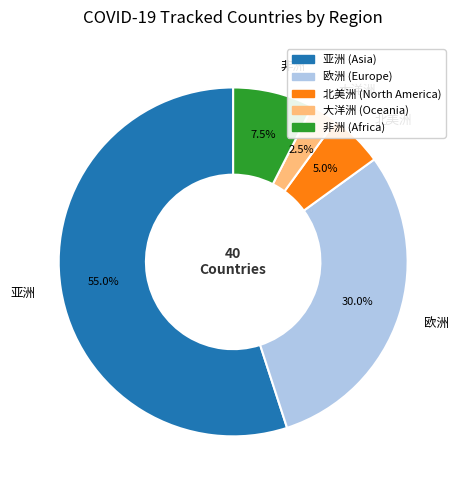

Count the number of slices in the pie.

5